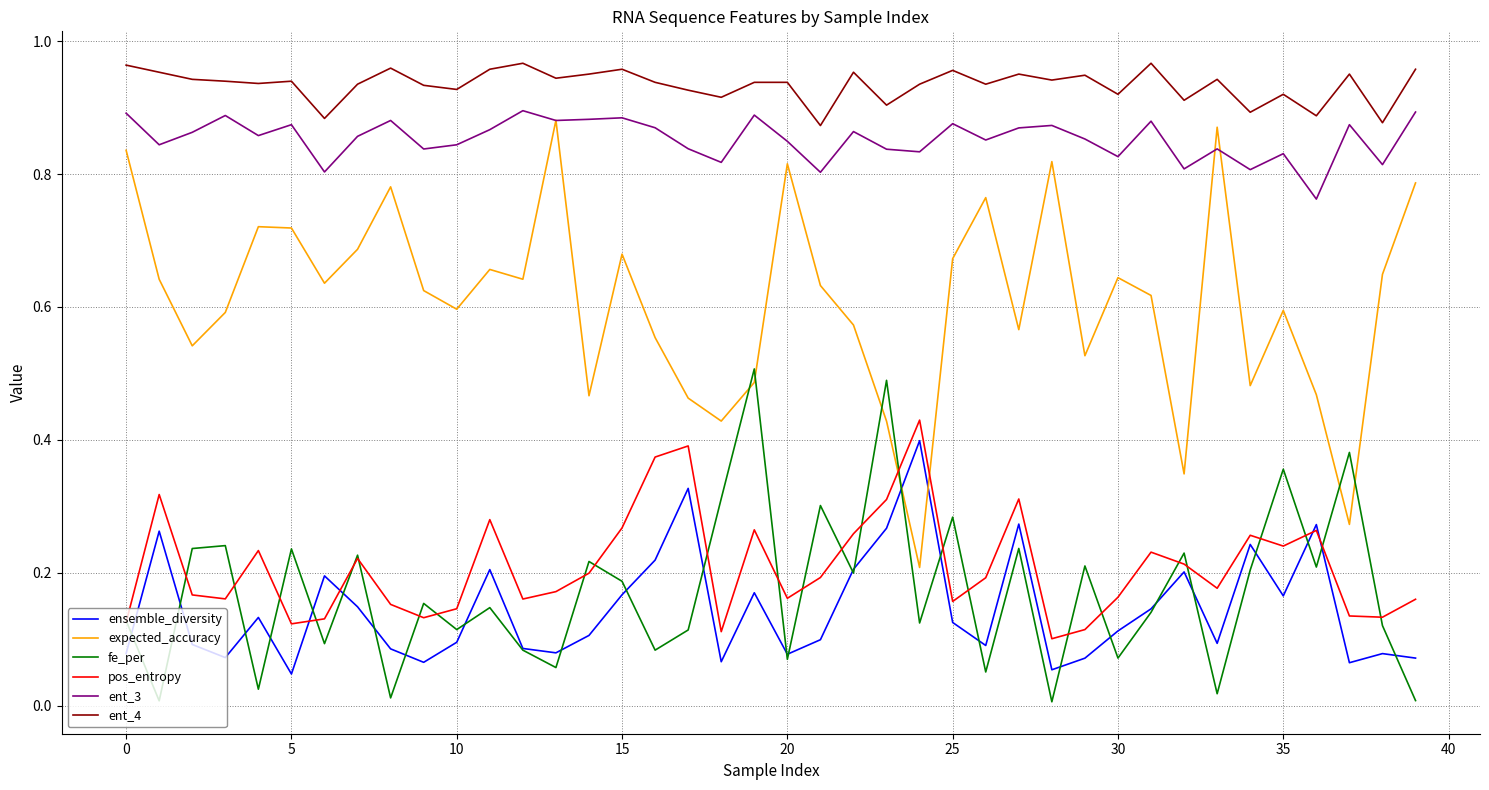

Count the number of data series in this chart.

6